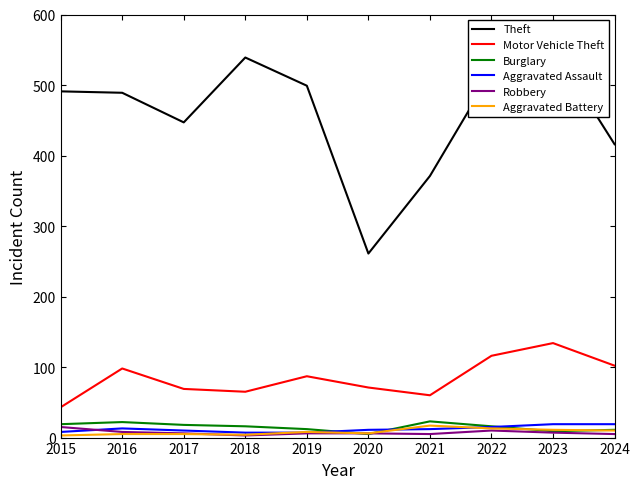

What is the minimum value for Theft?

261